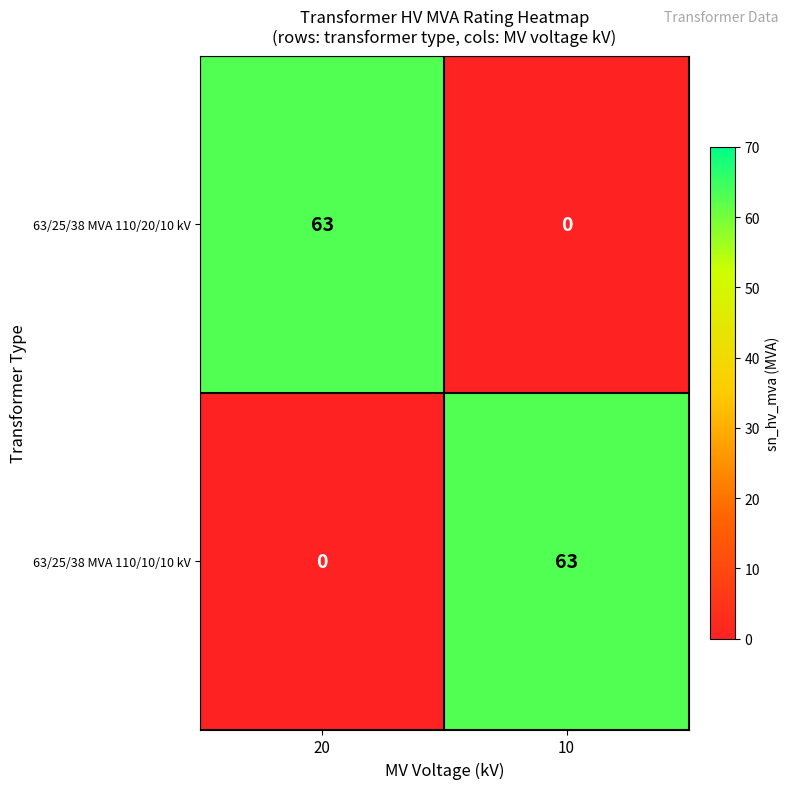

What is the difference between the highest and lowest values at 20?

63